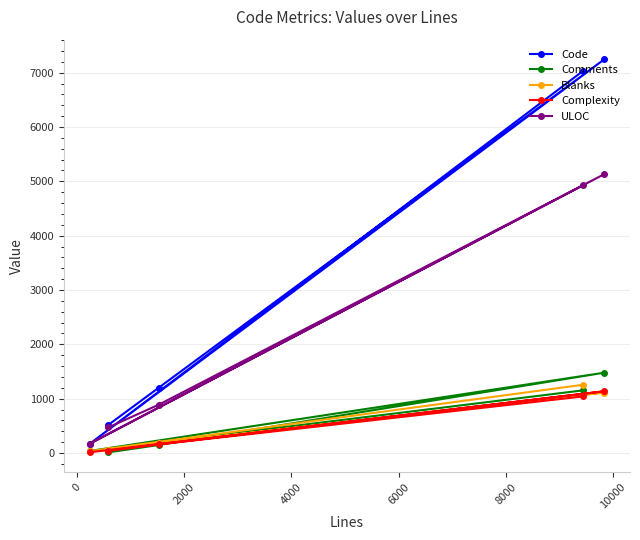

Rank the series by their maximum value, from highest to lowest.

Code, ULOC, Comments, Blanks, Complexity